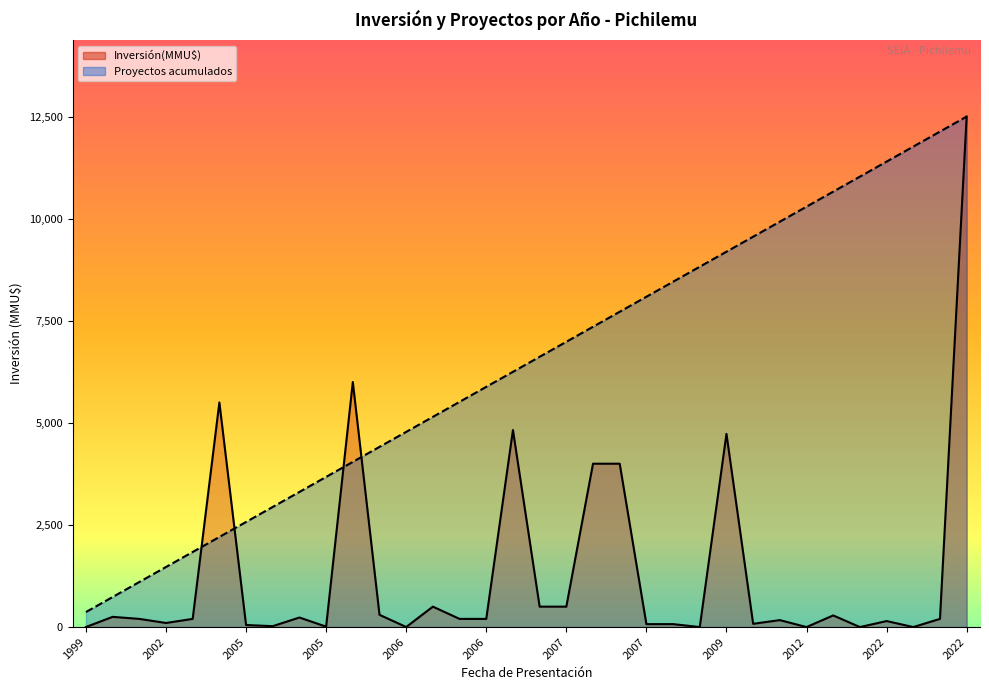

Does the chart display data point markers on the line(s)?

No